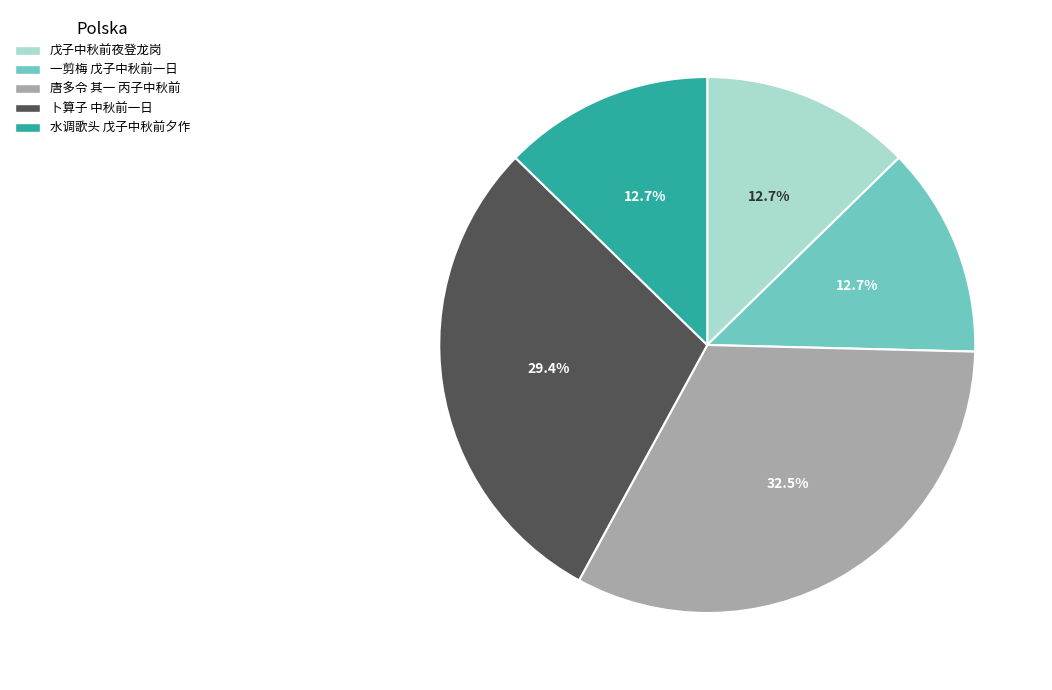

Does 卜算子 中秋前一日 account for over 50% of the chart?

No